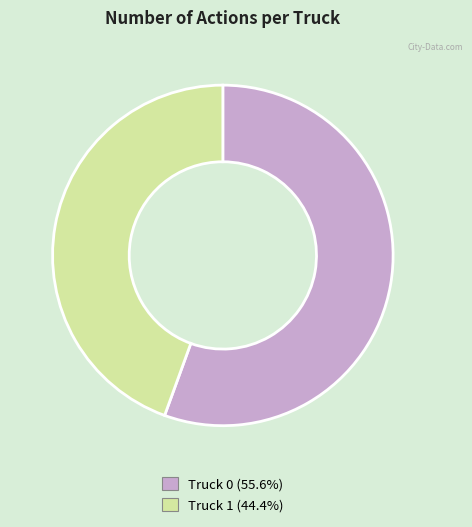

How many slices are in this pie chart?

2